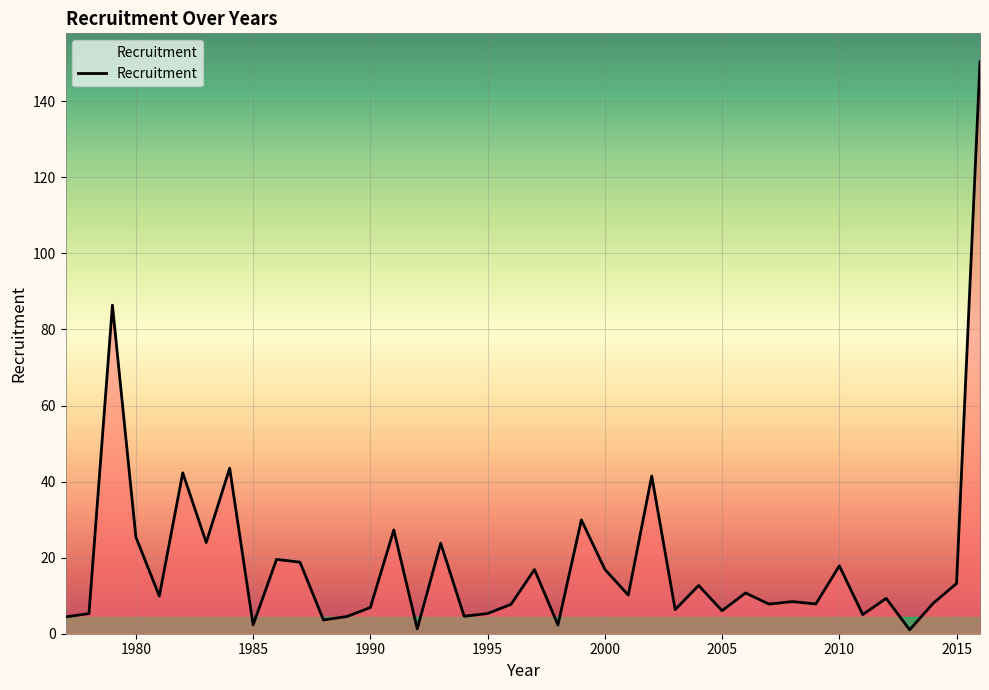

What is the difference between the maximum and minimum values?

149.3